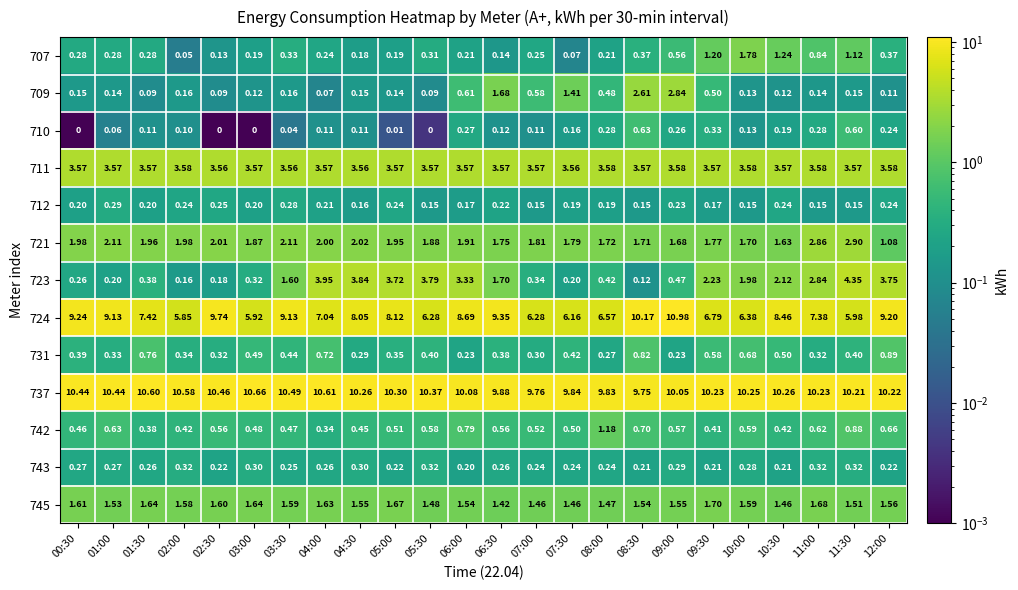

Rank the series at 06:00 from highest to lowest value.

737, 724, 711, 723, 721, 745, 742, 709, 710, 731, 707, 743, 712